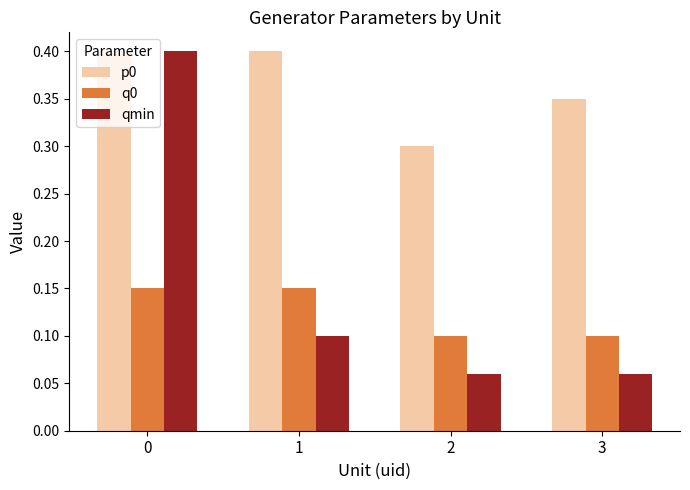

What is the maximum value for qmin?

0.4